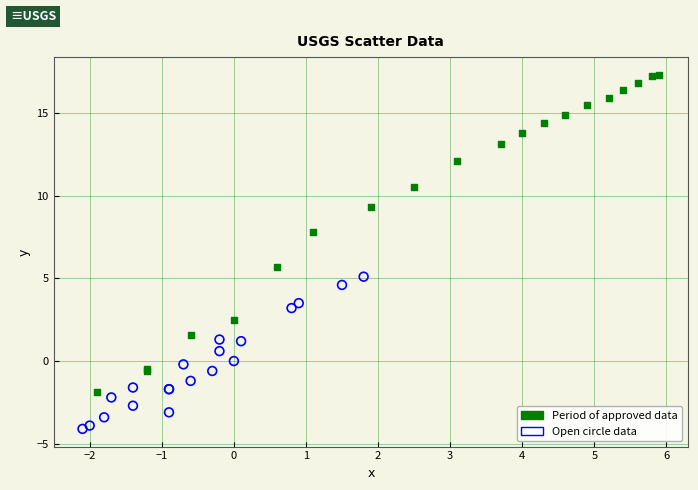

Which series contains the highest Y value?

Period of approved data